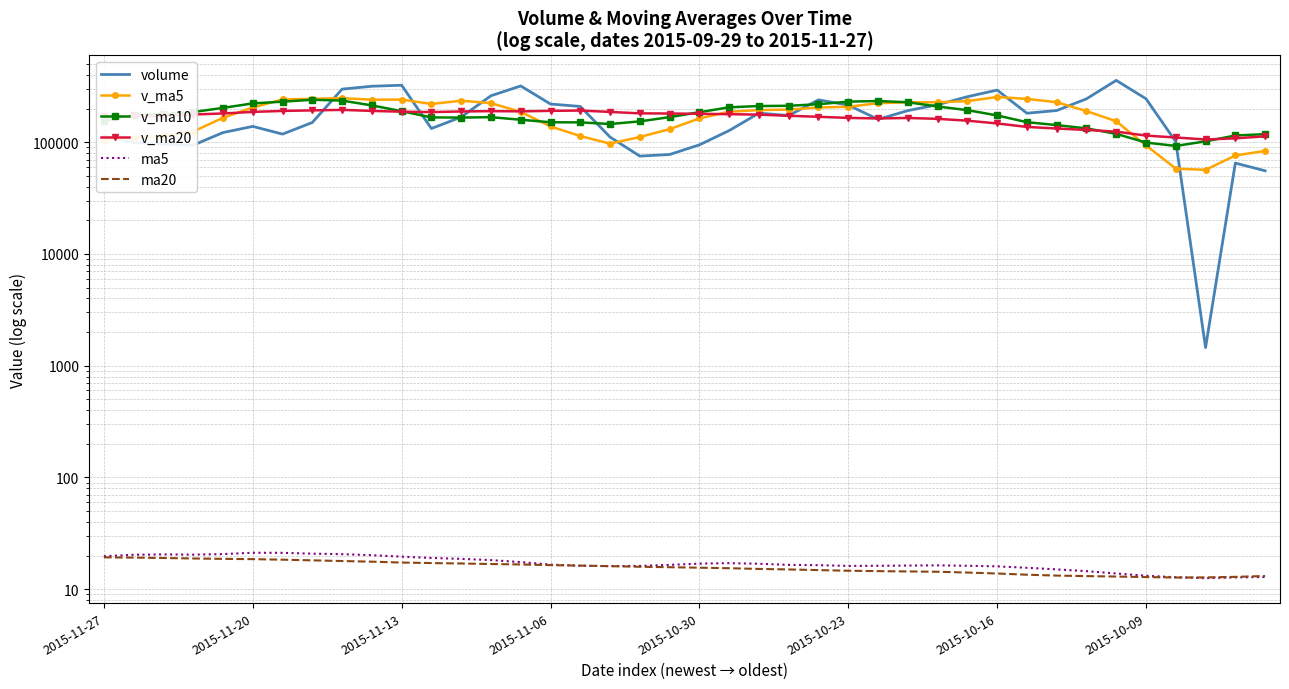

What is the sum of all ma20 values?

629.3